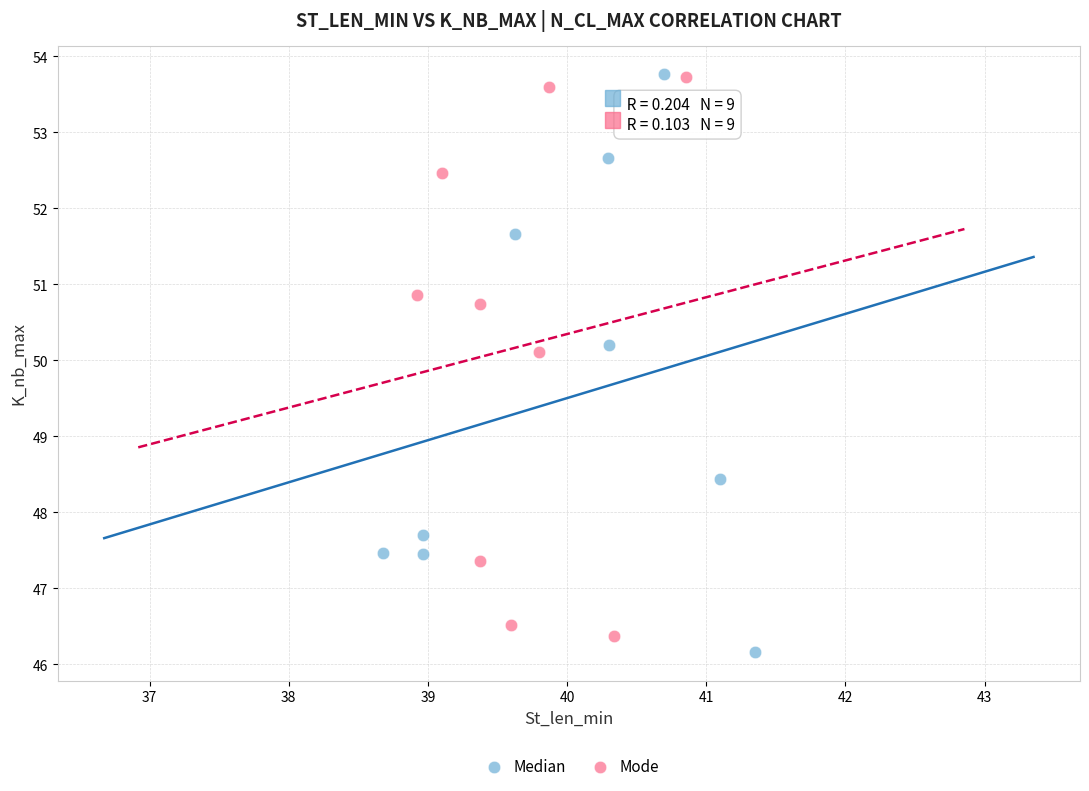

What are all the series names shown in the legend?

Median, Mode